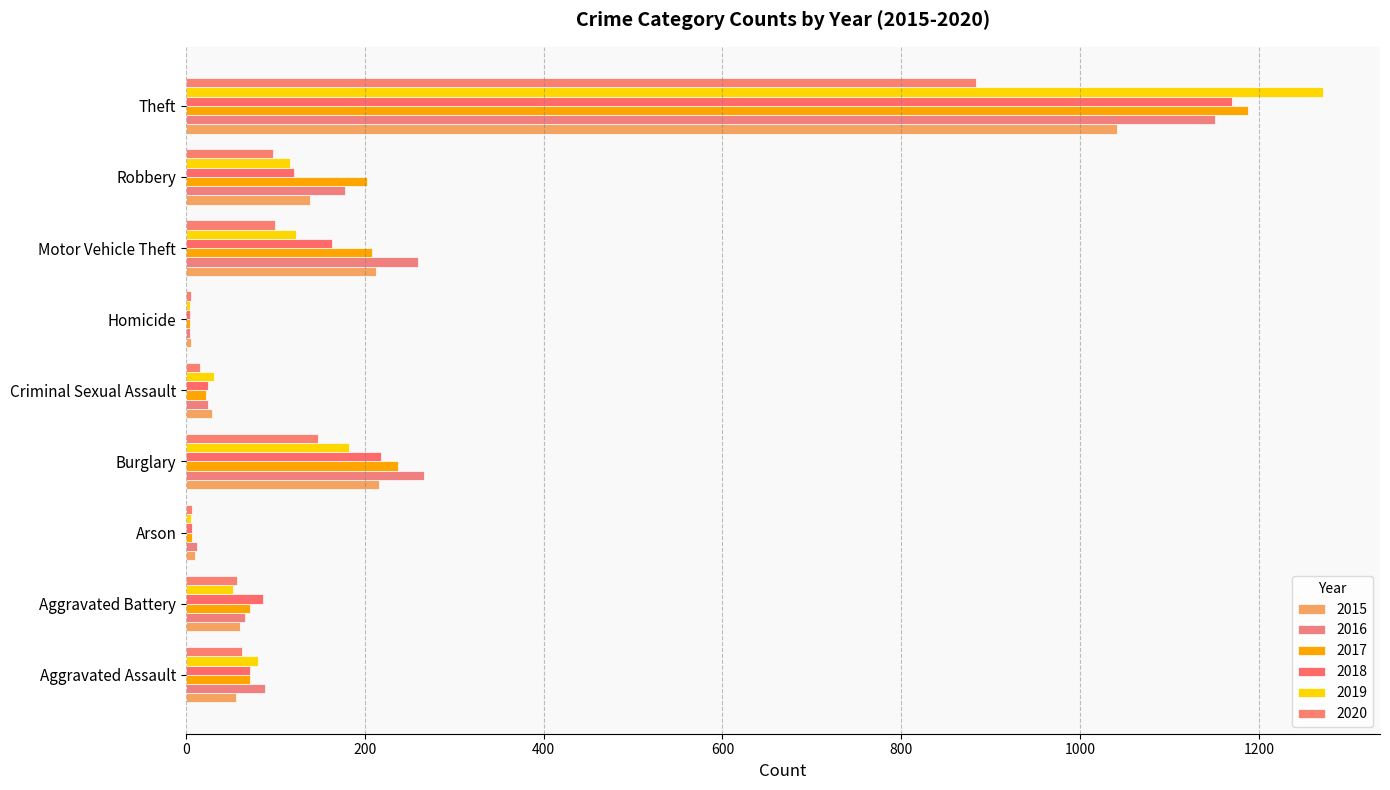

Is it true that 2018 equals 82 at Burglary?

False